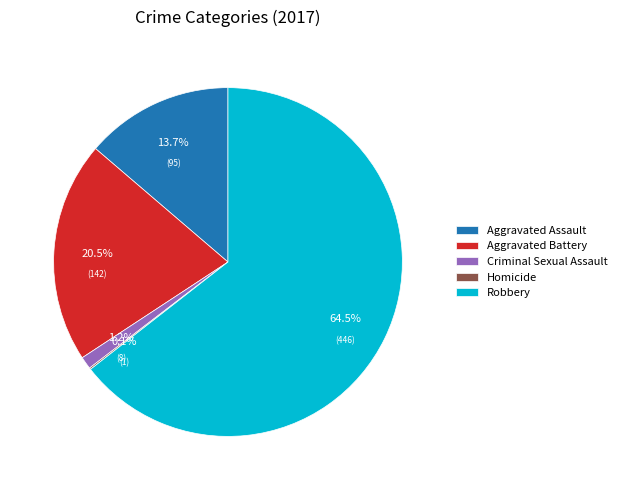

What is the majority slice?

Robbery